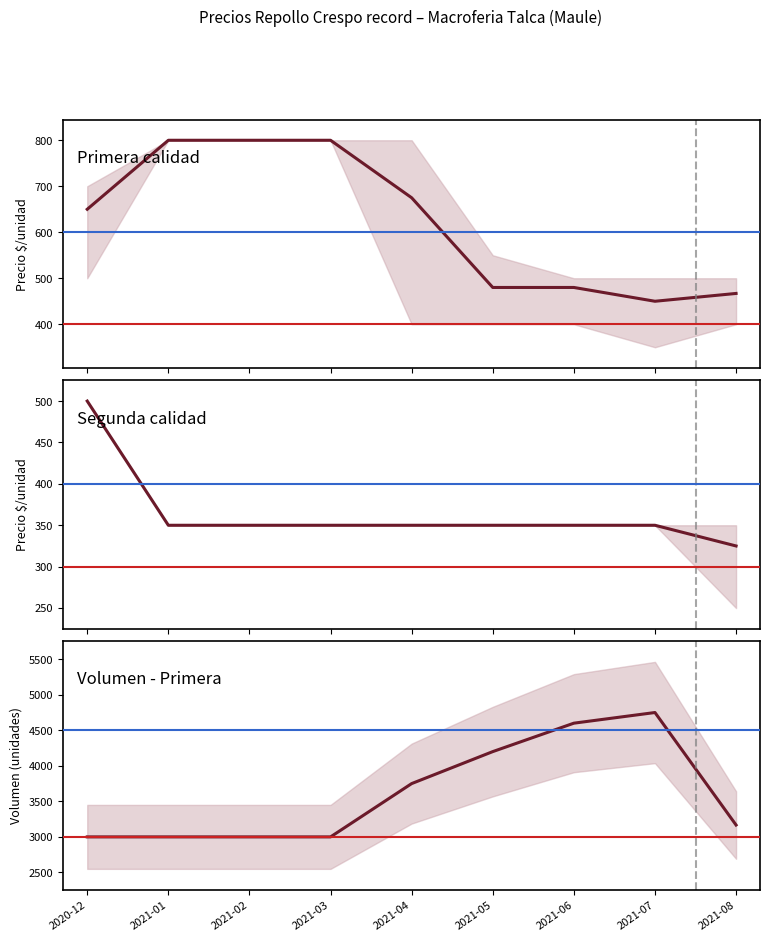

Which series has the widest spread of values?

Volumen - Primera